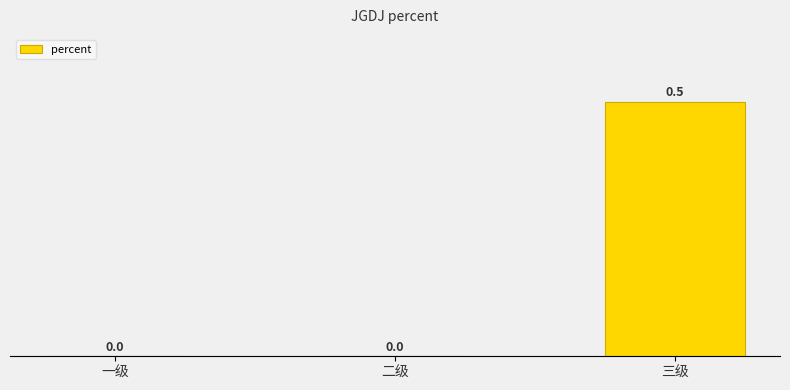

Reading left to right, extract all data points from this chart.

一级=0.0	二级=0.0	三级=0.5